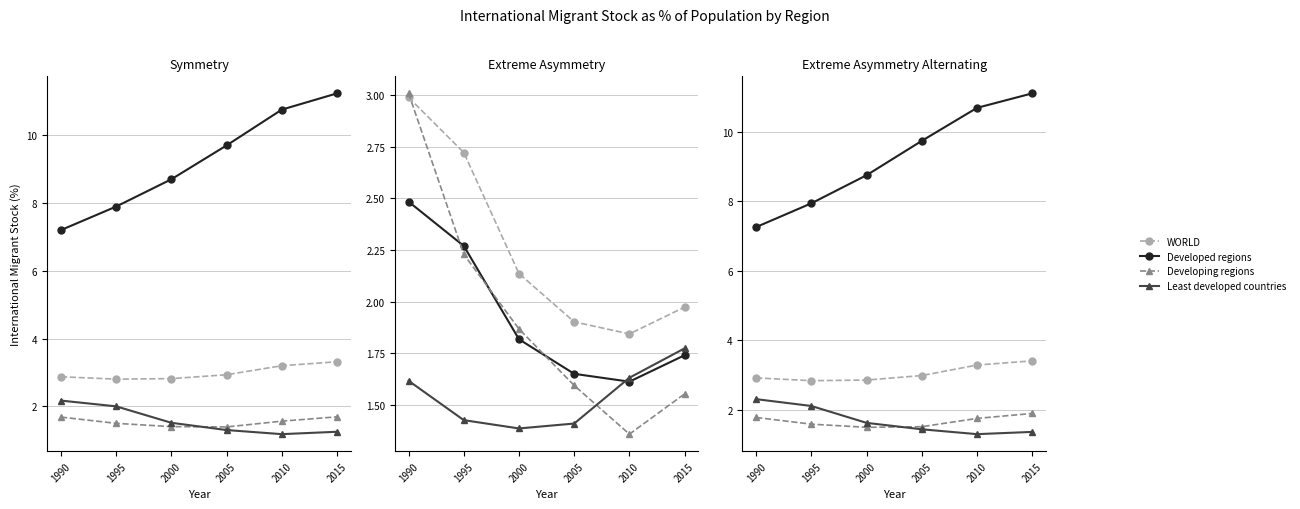

Which series has the widest spread of values?

Developed regions